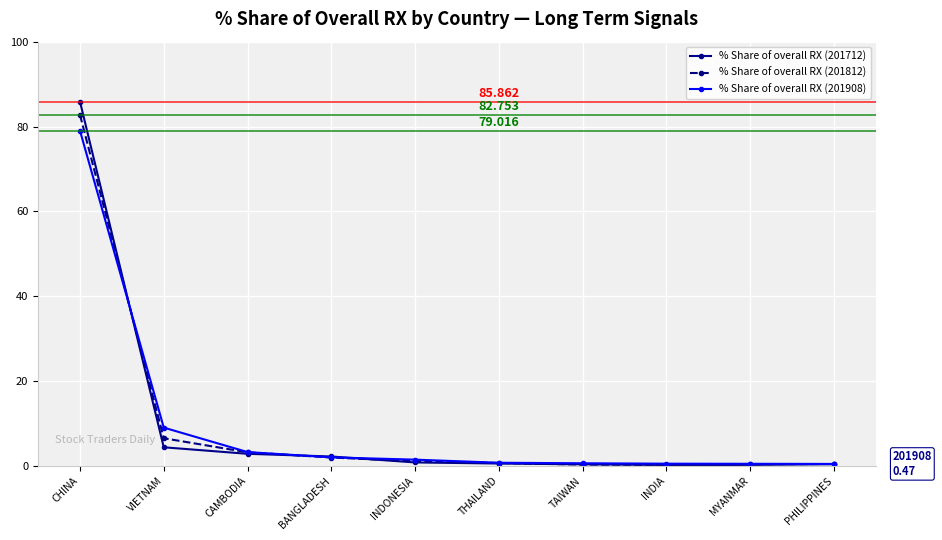

True or false: % Share of overall RX (201812) has a value of 10.9 at VIETNAM.

False